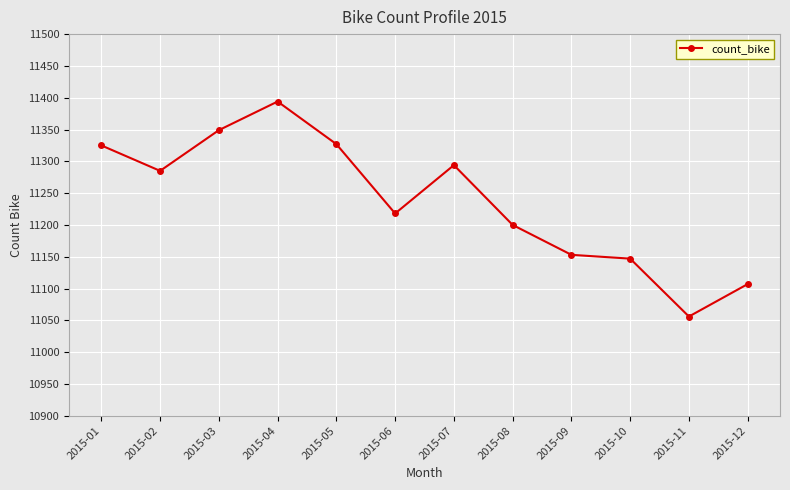

What is the sum of all values?

134855